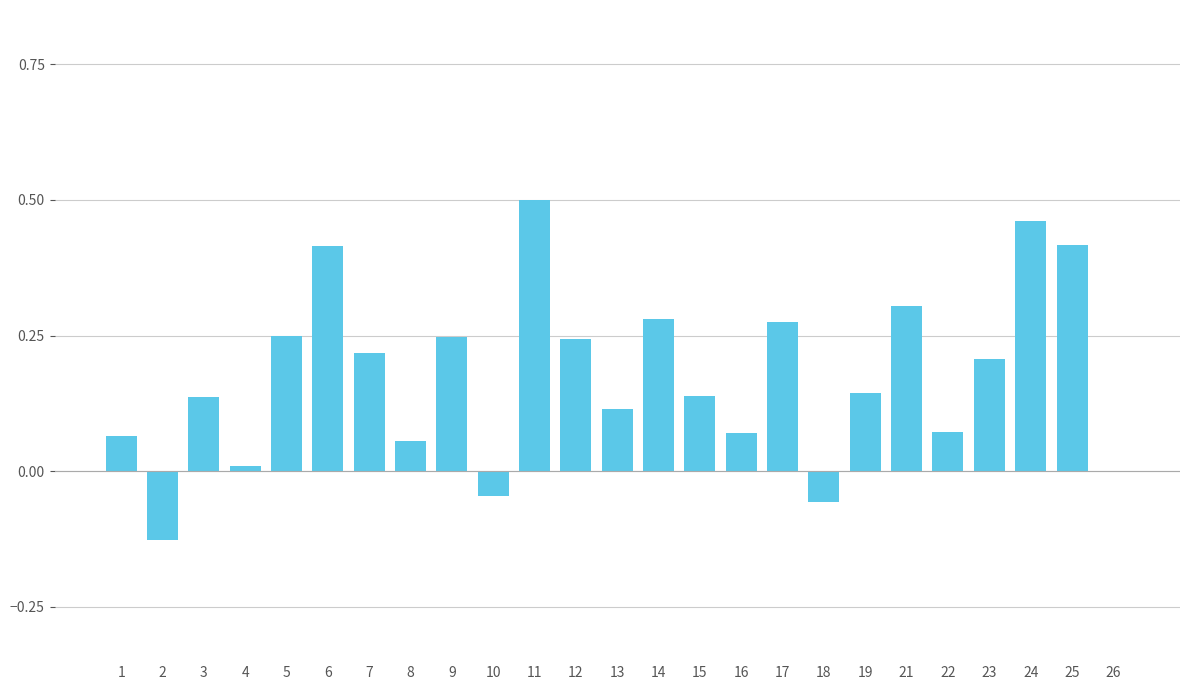

What is the difference between the second highest and minimum values?

0.6